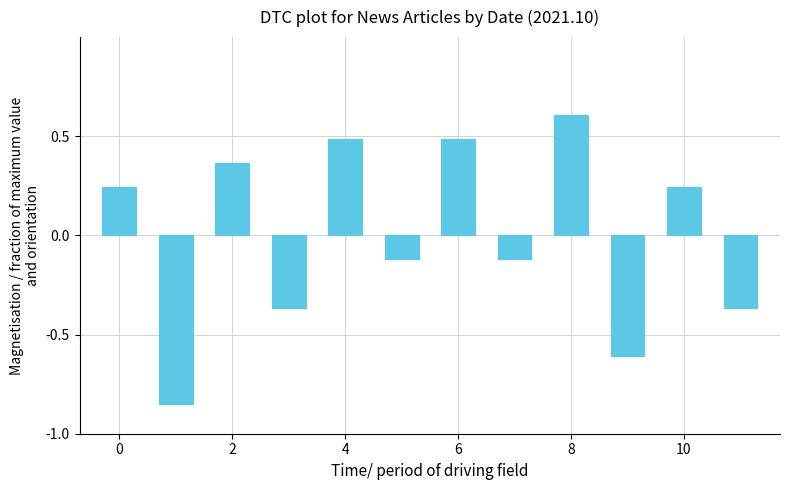

What is the difference between the maximum and minimum values?

1.5